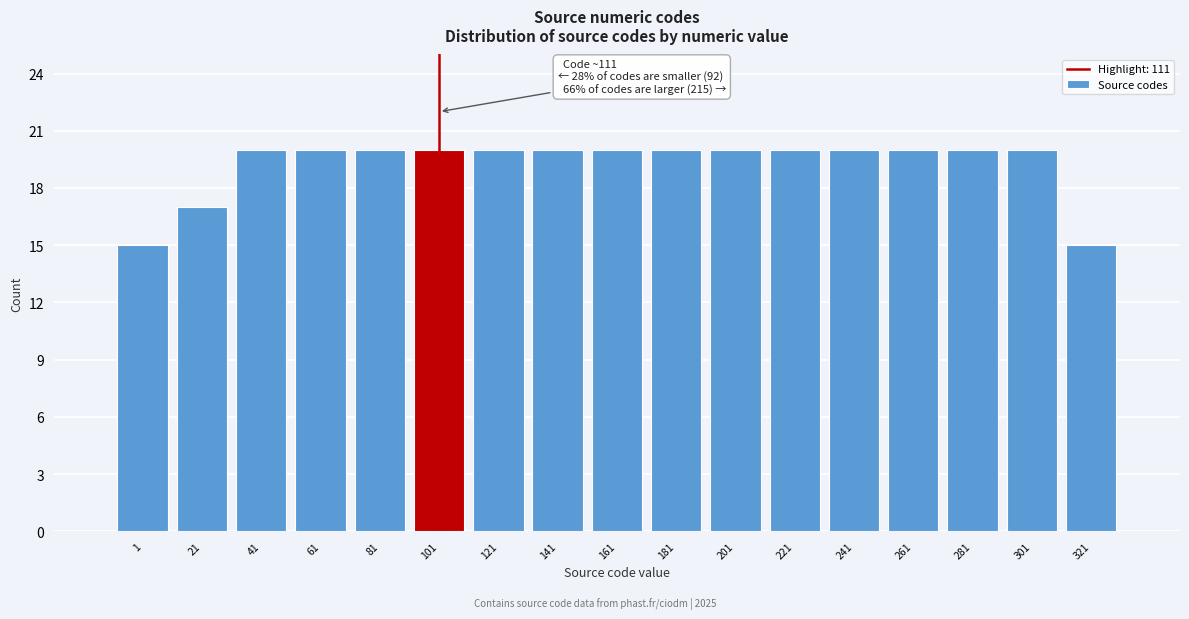

Reading right to left, extract all data points from this chart.

321=15	301=20	281=20	261=20	241=20	221=20	201=20	181=20	161=20	141=20	121=20	101=20	81=20	61=20	41=20	21=17	1=15